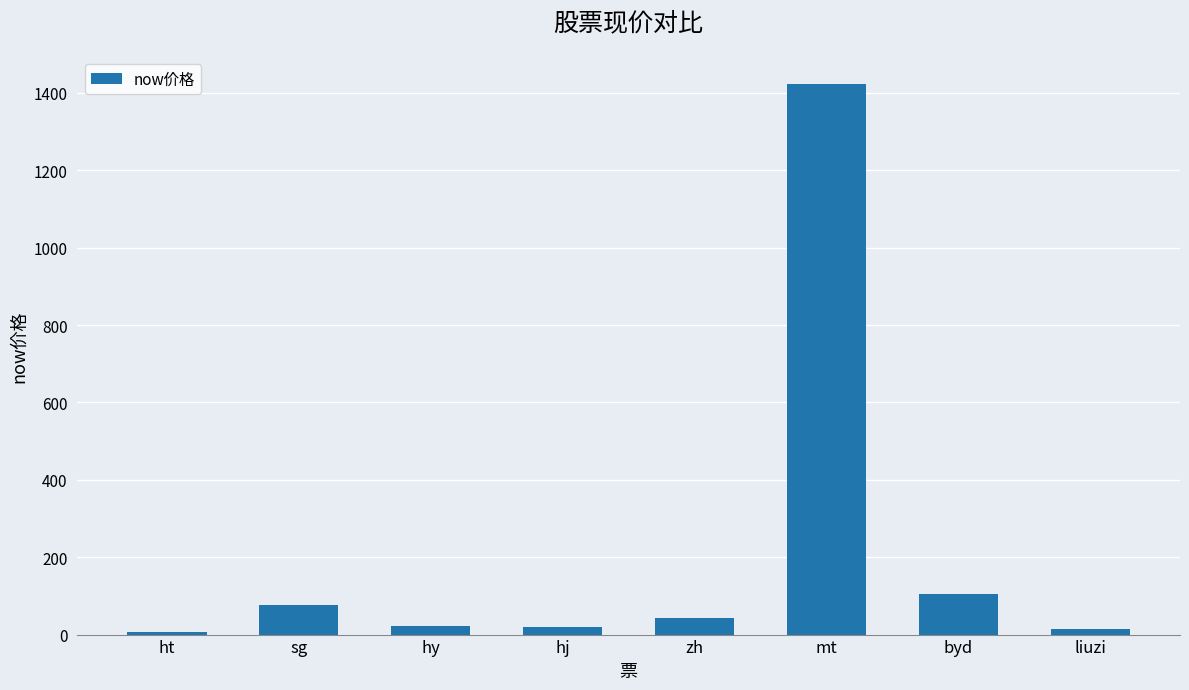

True or false: the data shows 1422.1 at mt.

True